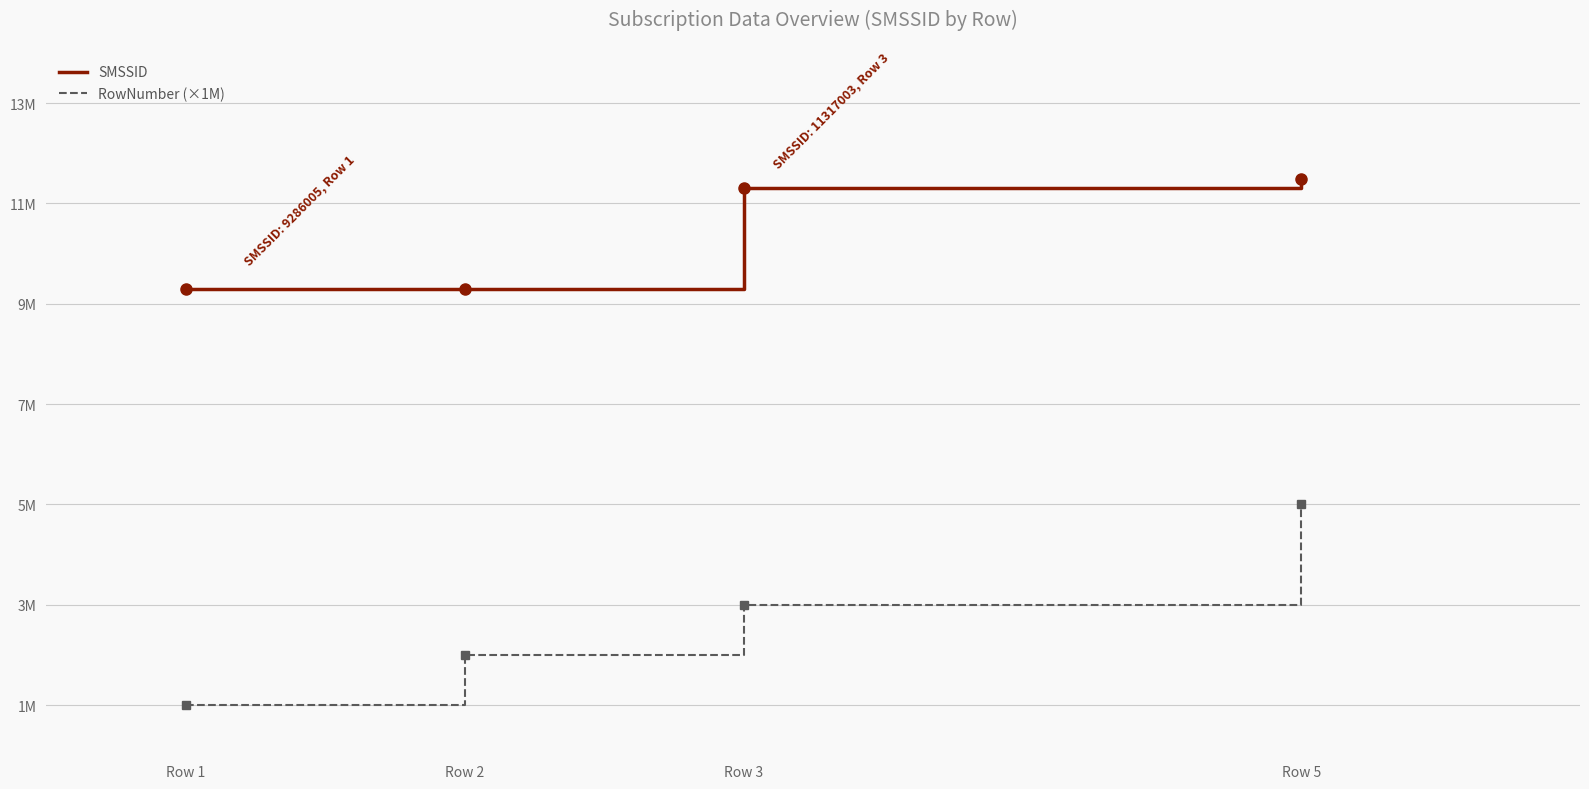

True or false: SMSSID and RowNumber (×1M) cross at least once.

False